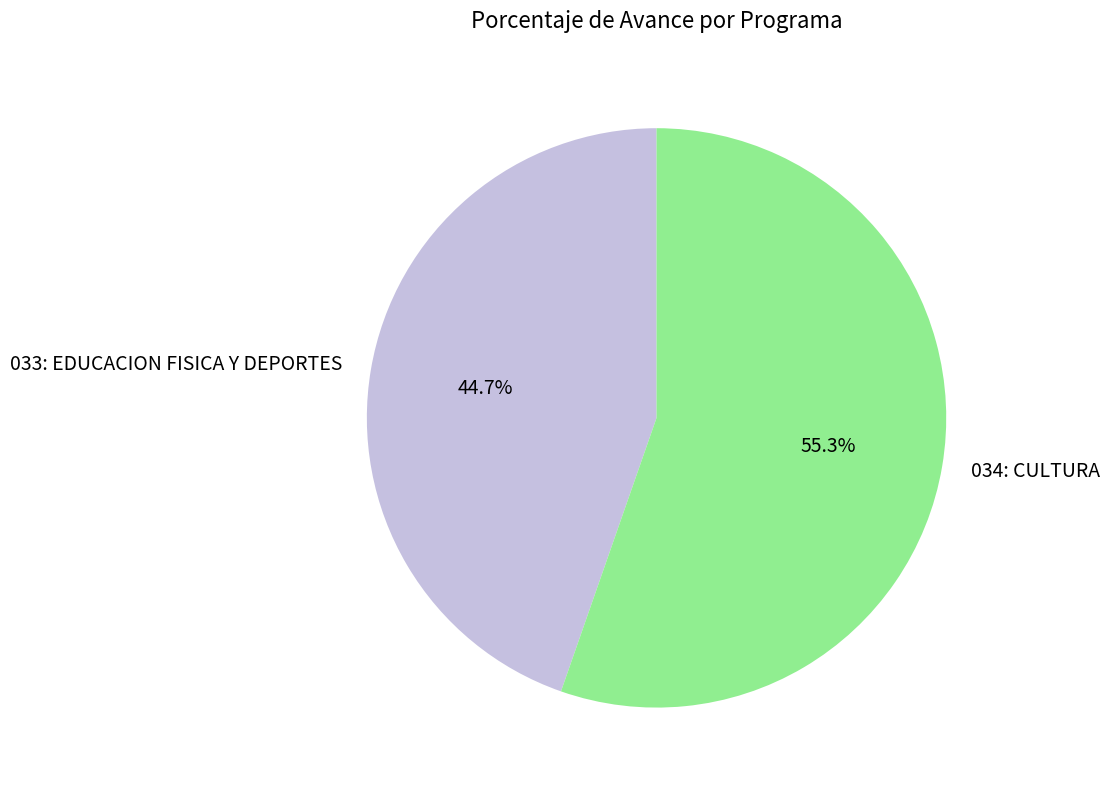

To the nearest percent, what is the difference between the 033: EDUCACION FISICA Y DEPORTES and 034: CULTURA slice percentages?

11%